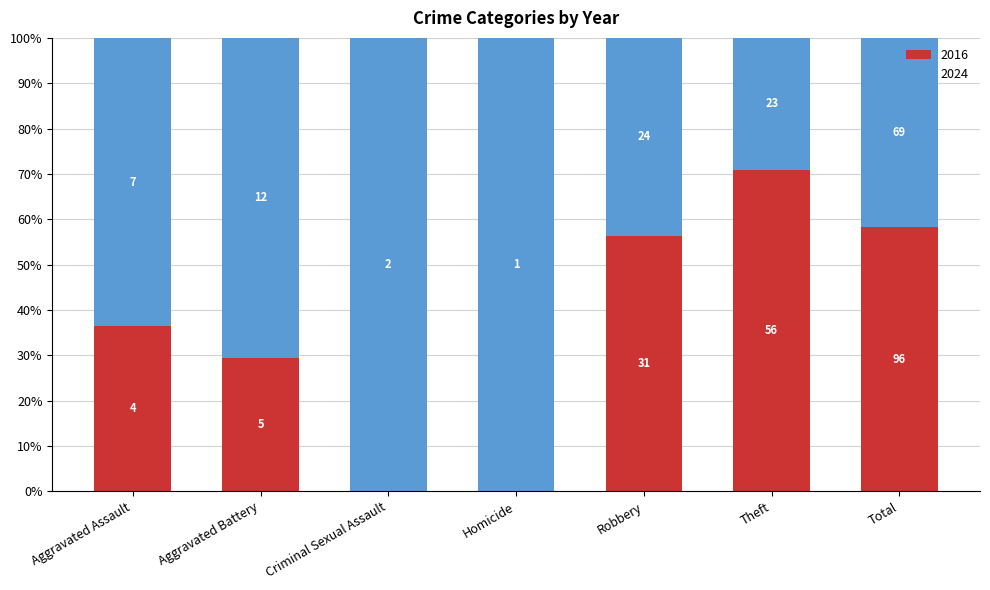

Which series has the largest total across all categories?

2016